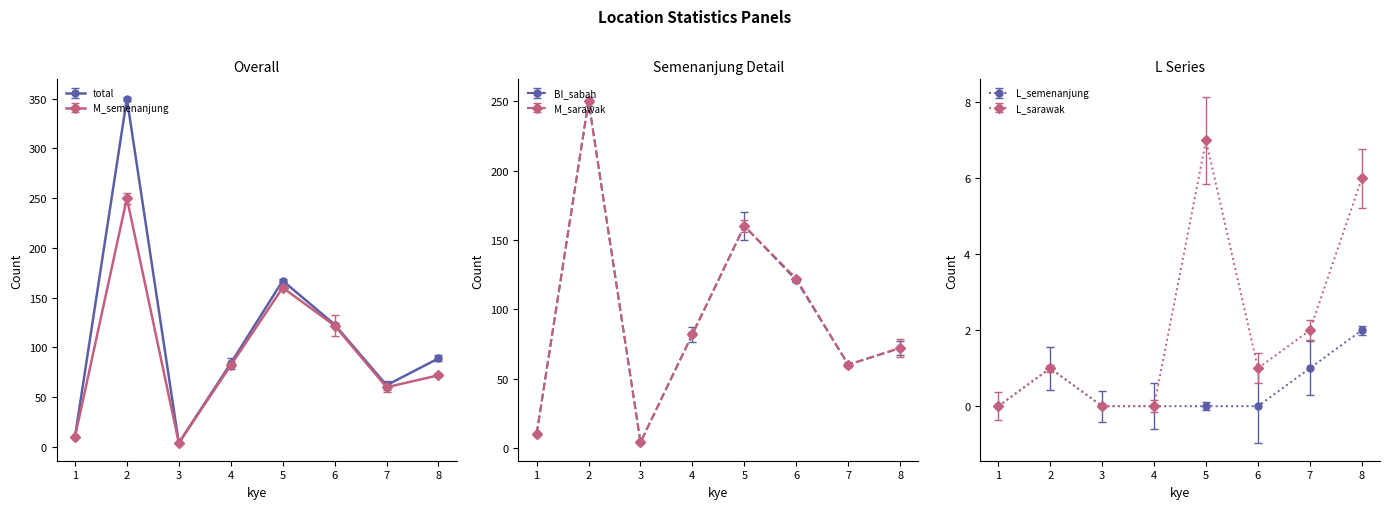

True or false: M_sarawak and M_semenanjung intersect in this chart.

False